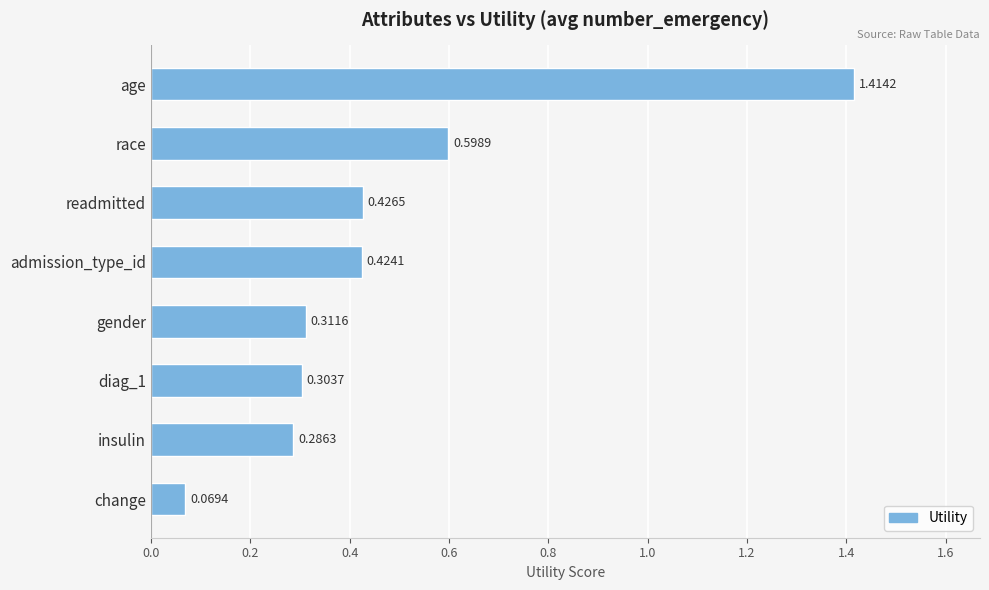

What is the sum of all values?

3.8